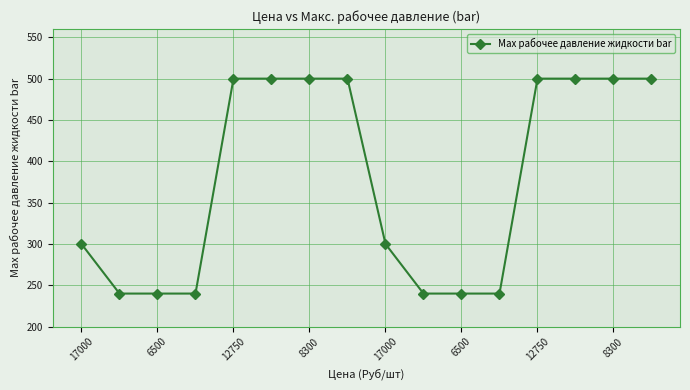

What is the value of the 11th point from the left?

240